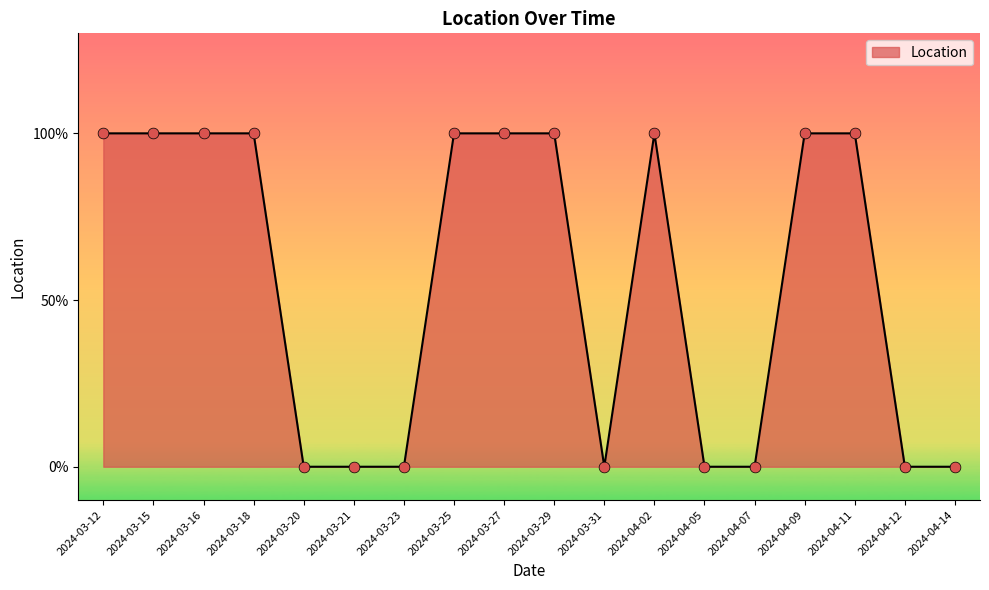

Is this an area chart (filled region under the line)?

Yes